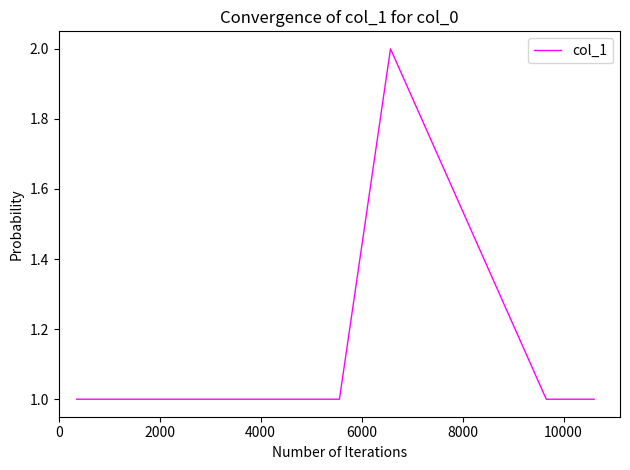

True or false: there are more than 0 points higher than both neighbors.

True